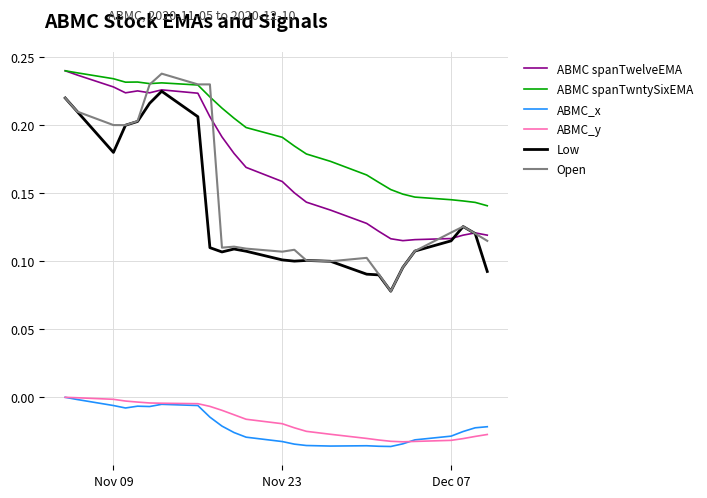

Which series has the largest range (max minus min)?

Open